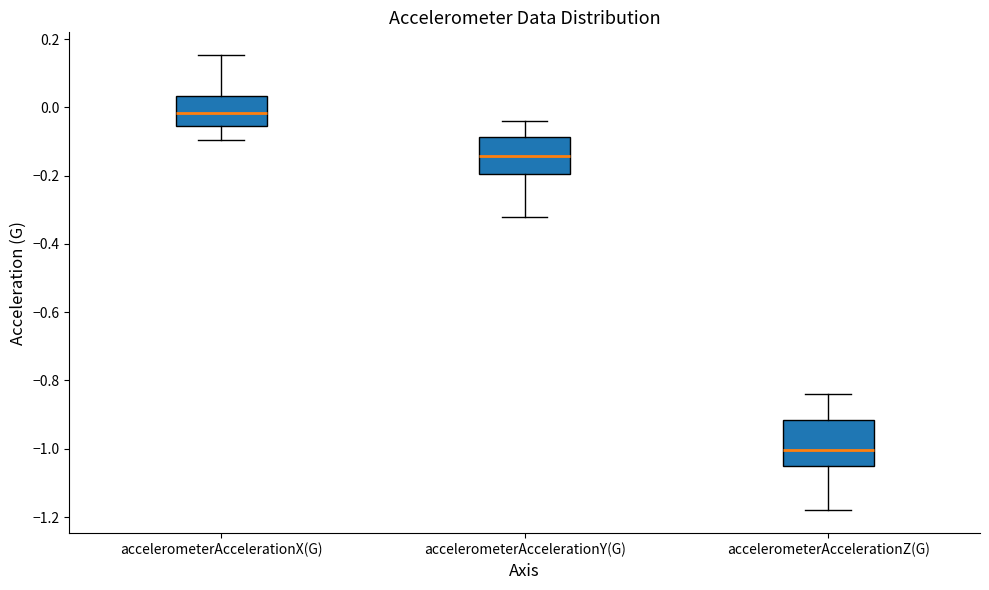

Reading left to right, read every box against the y-axis: the position of its median line, the range the box covers, and the ends of its whiskers. The values are not printed on the chart, so give them approximately, as read against the axis.

accelerometerAccelerationX(G): median -0.02, box -0.06 to 0.04, whiskers -0.10 to 0.16
accelerometerAccelerationY(G): median -0.14, box -0.20 to -0.08, whiskers -0.32 to -0.04
accelerometerAccelerationZ(G): median -1.00, box -1.06 to -0.92, whiskers -1.18 to -0.84